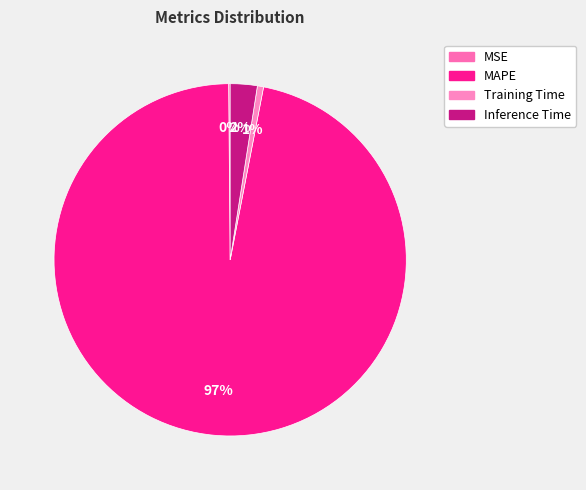

Which slice is the smallest?

MSE